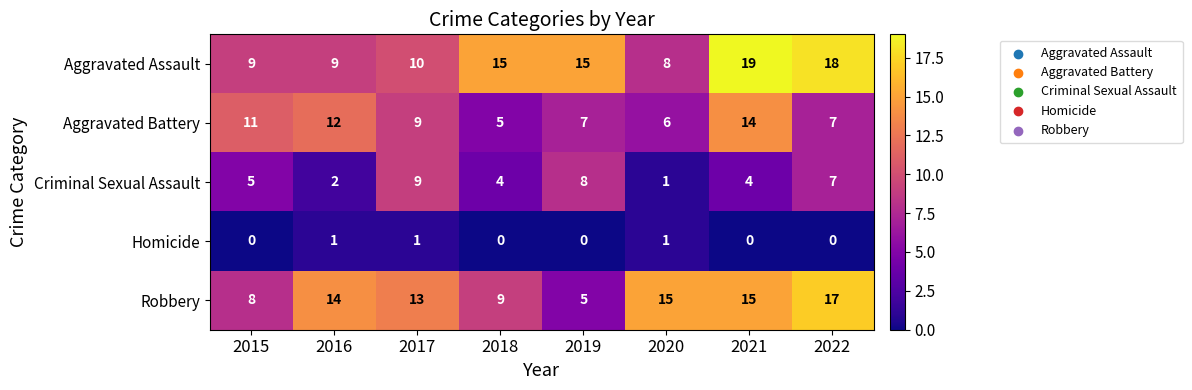

What is the difference between the Aggravated Assault values at 2019 and 2015?

6